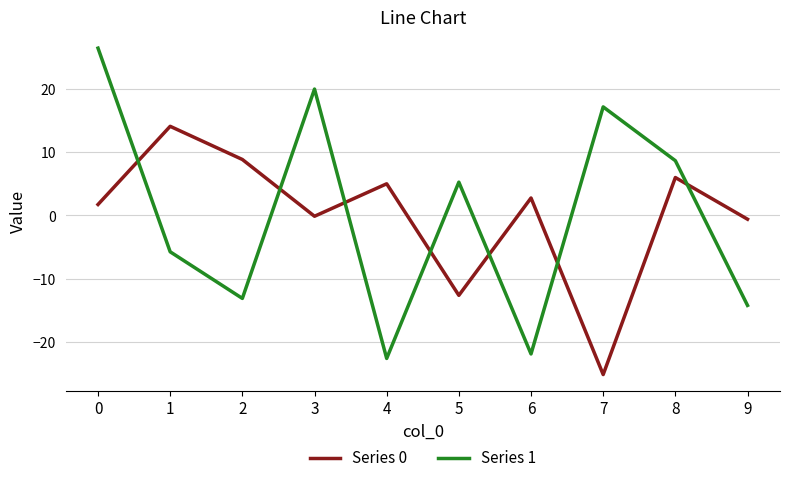

What value does the Series 0 series have at 3?

-0.1